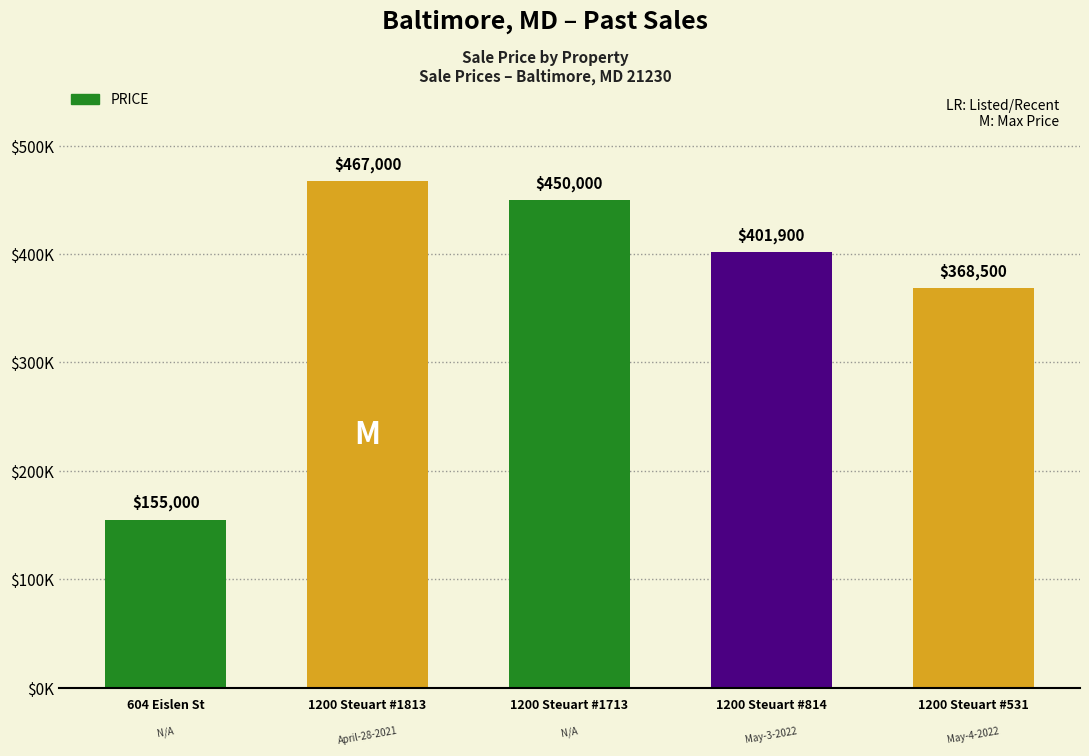

At which label does the data first exceed 401900?

1200 Steuart #1813